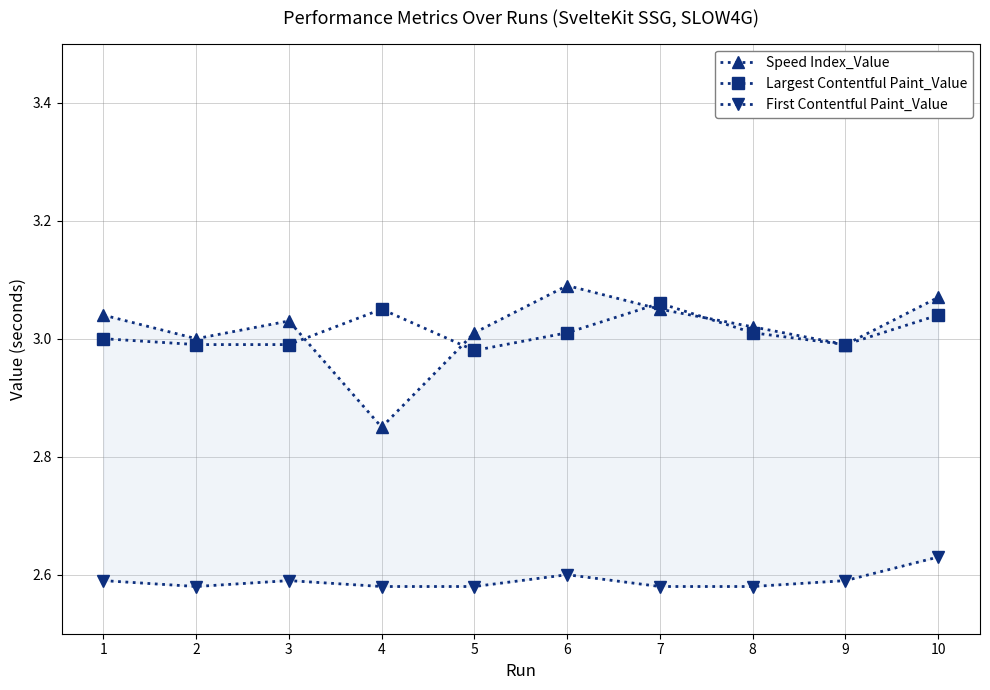

At which category does the chart reach its minimum across all series?

2